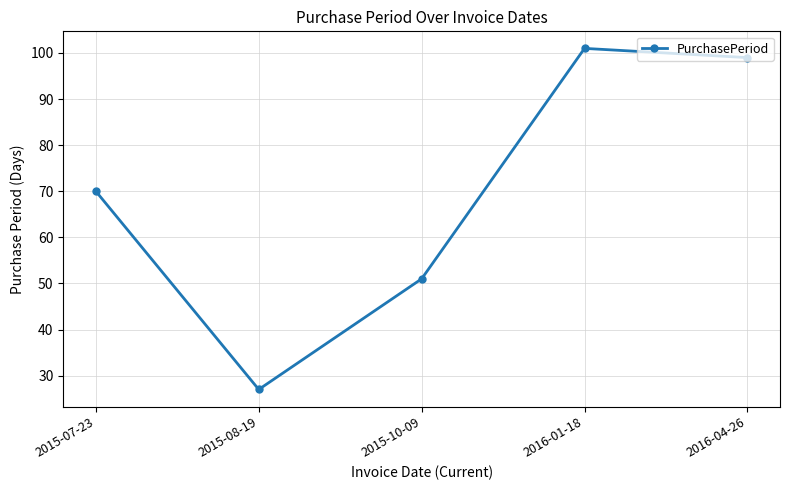

What is the value of the 4th point from the left?

101